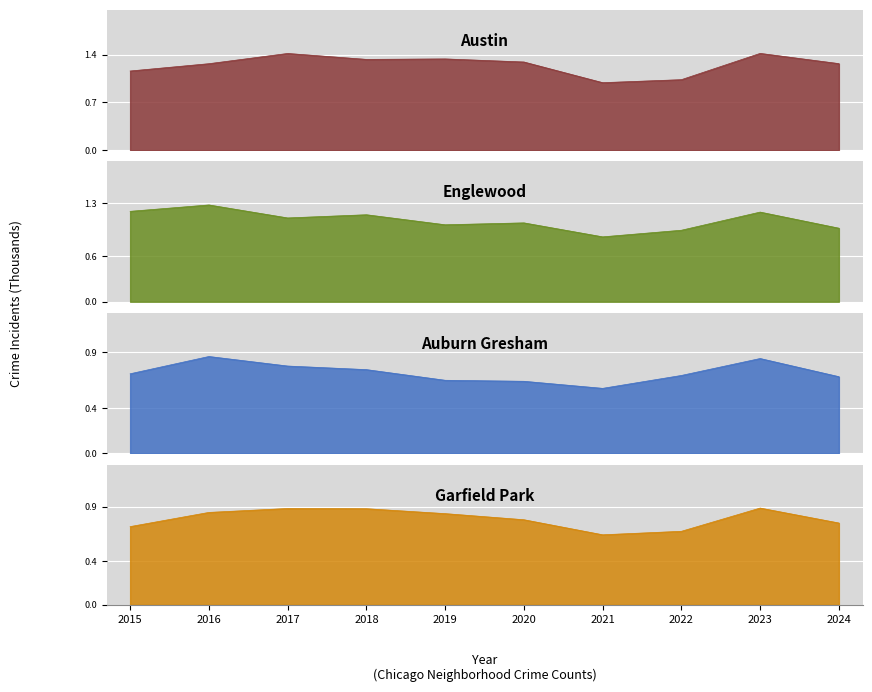

At how many categories does at least one series exceed 1?

9